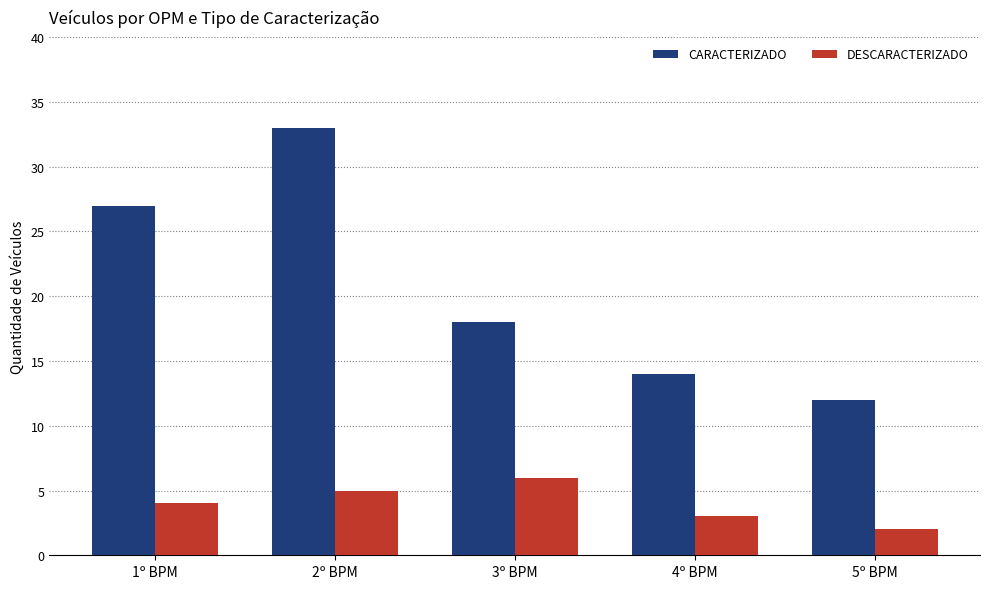

Which series has the largest range (max minus min)?

CARACTERIZADO